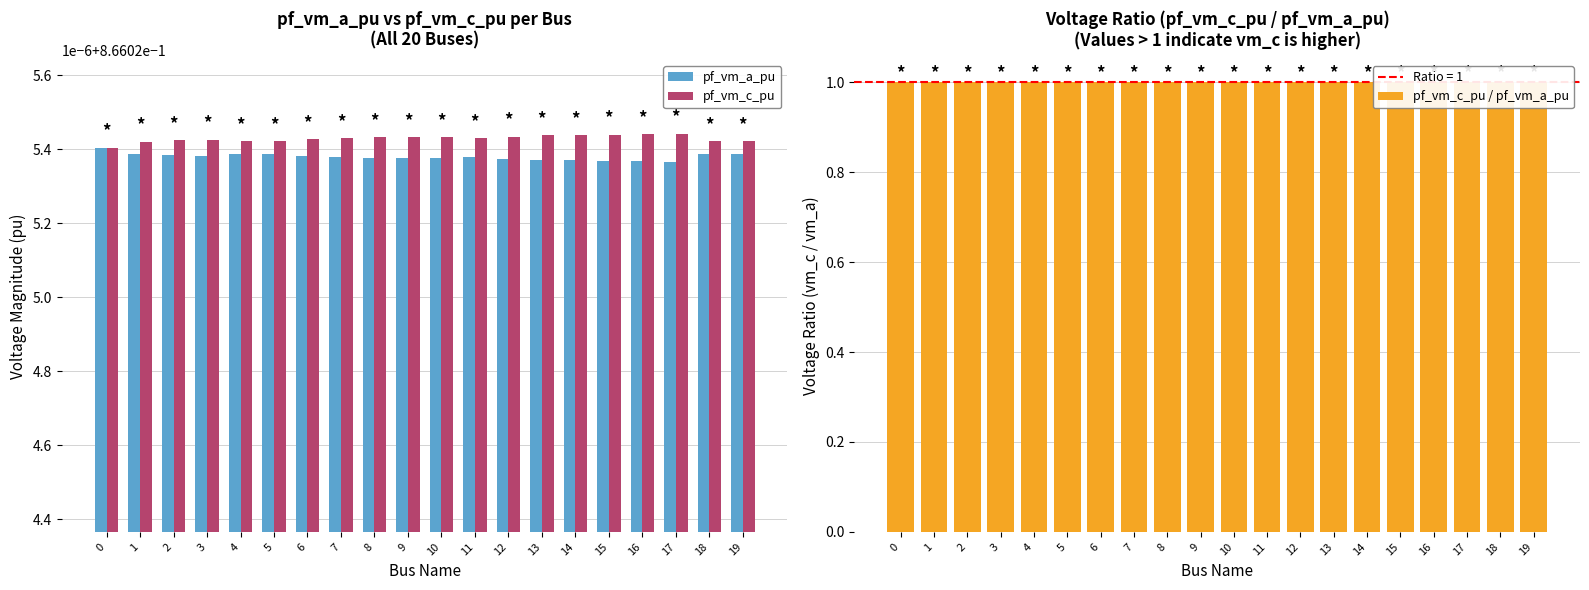

What is the value of the pf_vm_c_pu bar at the 6th from the left?

0.9